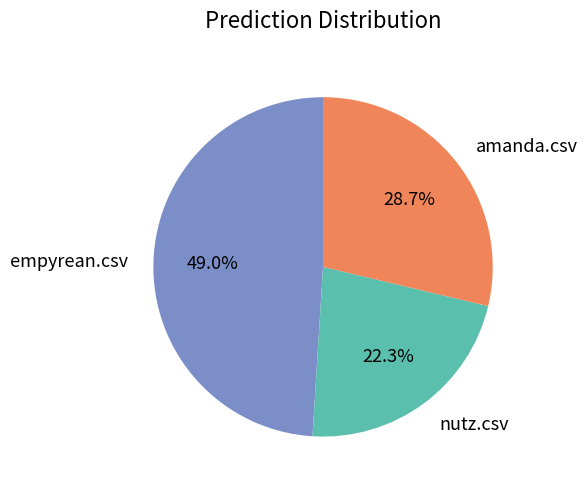

What is the largest slice in the pie chart?

empyrean.csv